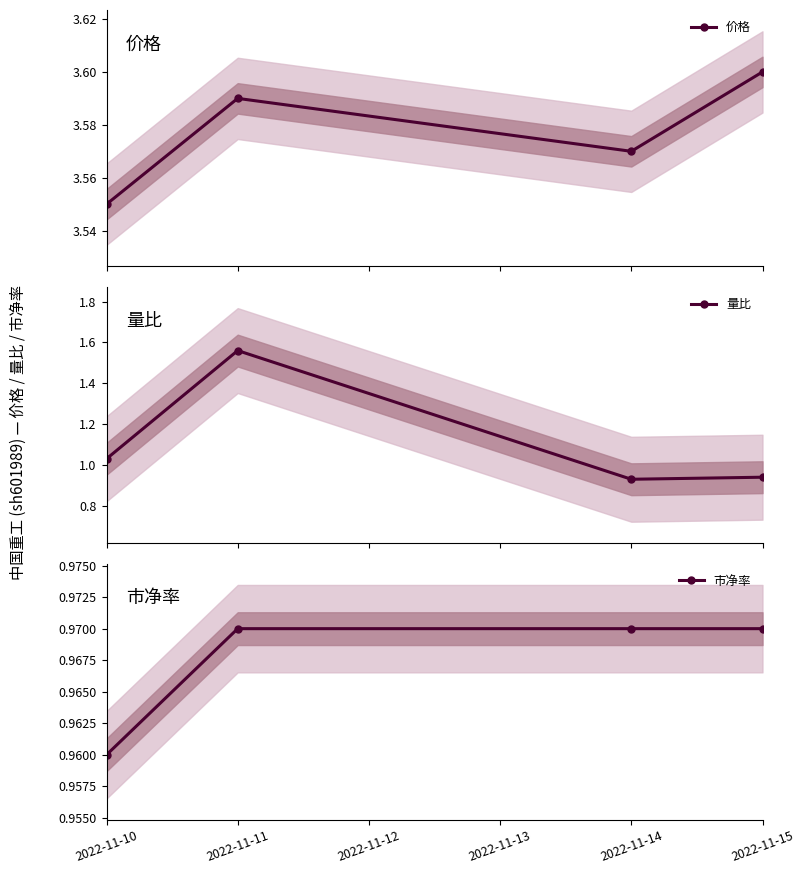

How many interior local valleys does the 价格 series have?

1